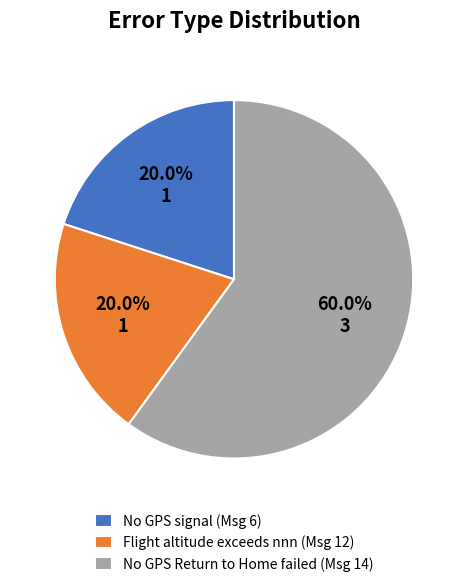

Which slice is the largest?

No GPS Return to Home failed (Msg 14)